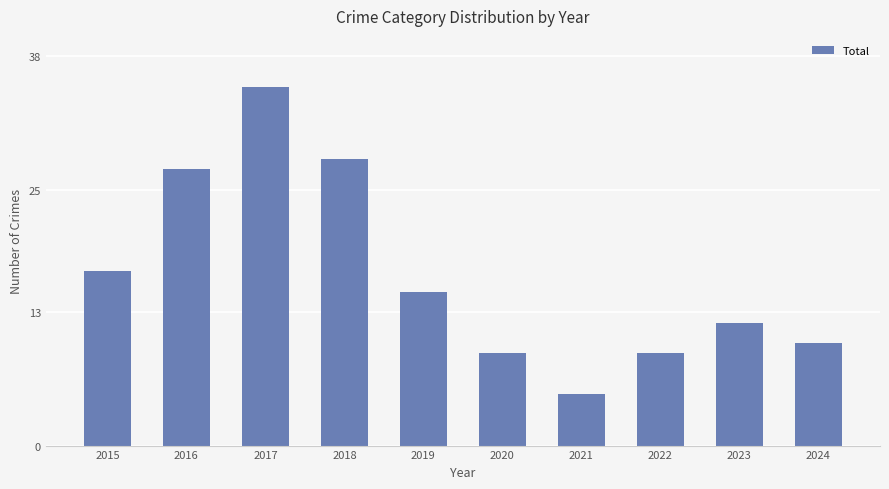

What is the sum of all values?

167